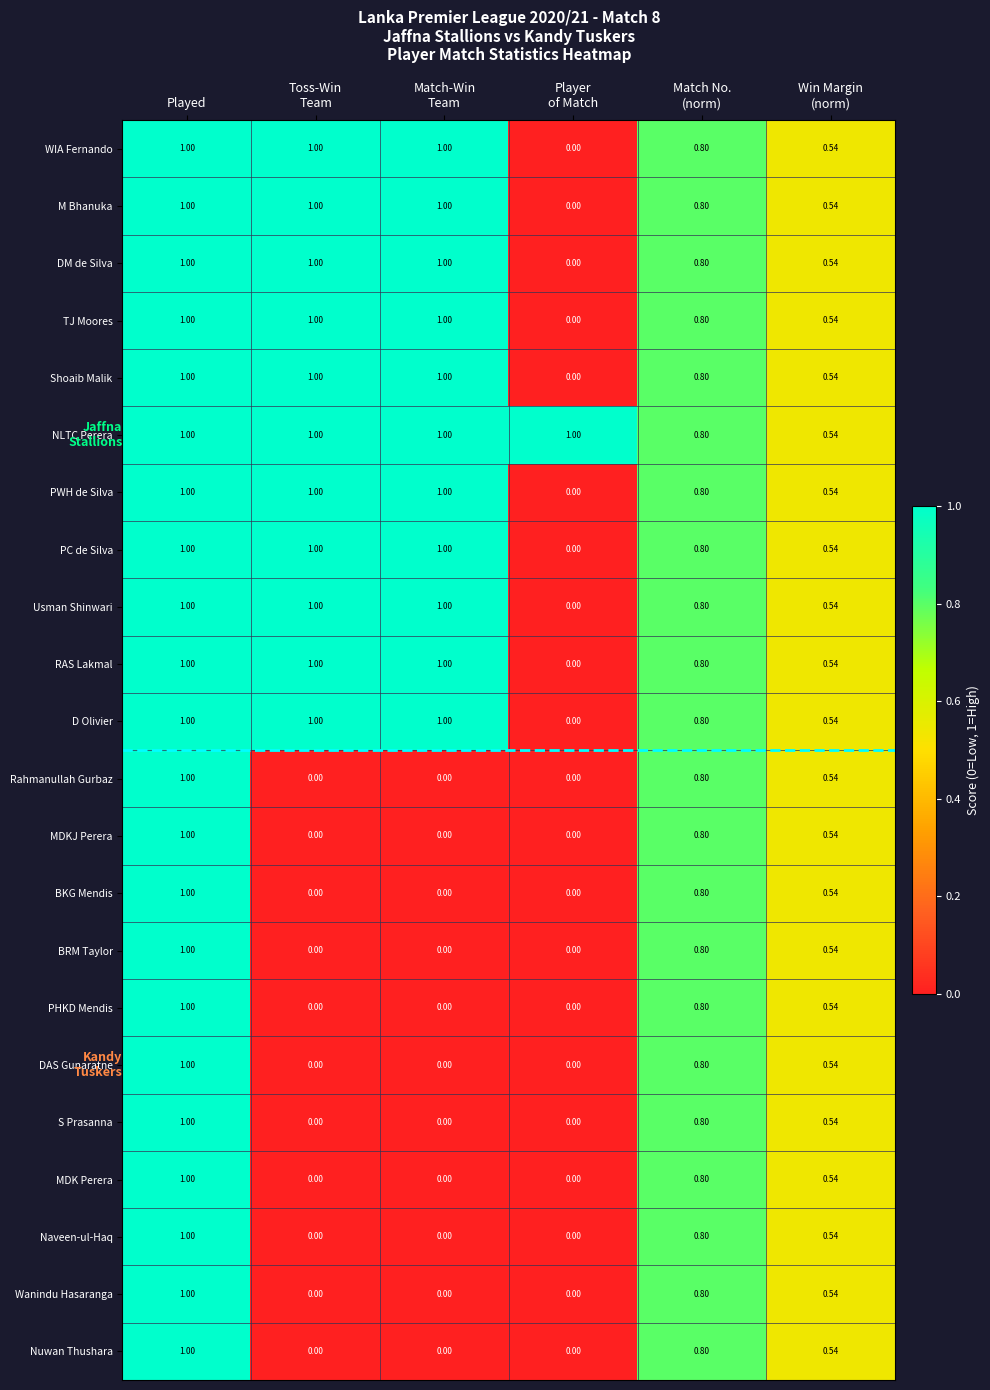

Which series has the largest total across all categories?

NLTC Perera